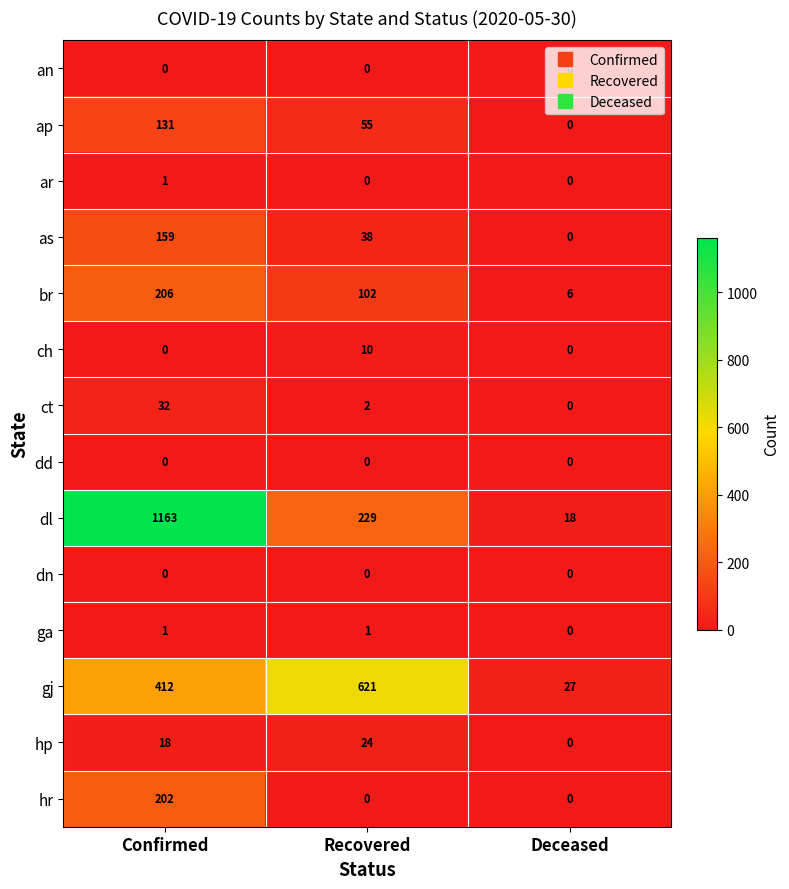

At which category is the sum across all series the highest?

Confirmed